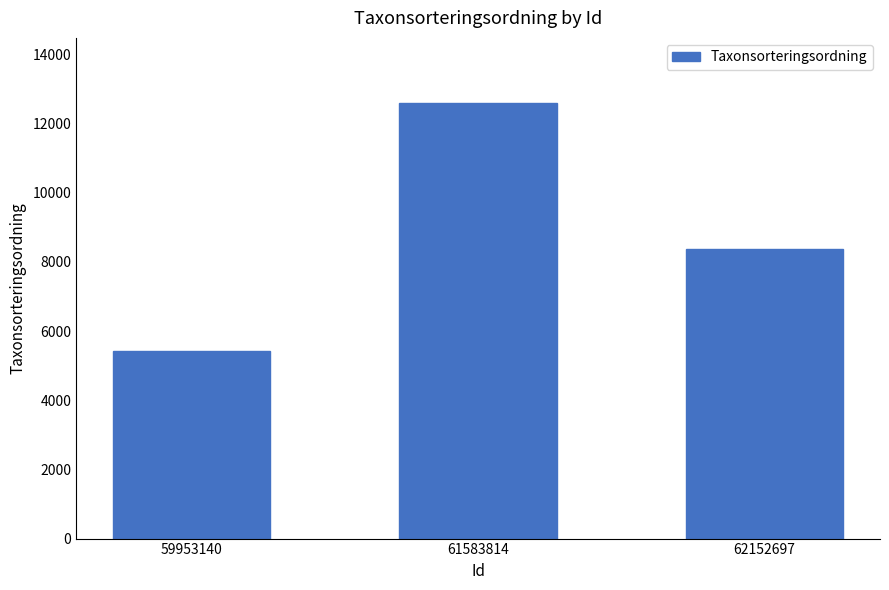

What is the difference between the second highest and minimum values?

2964